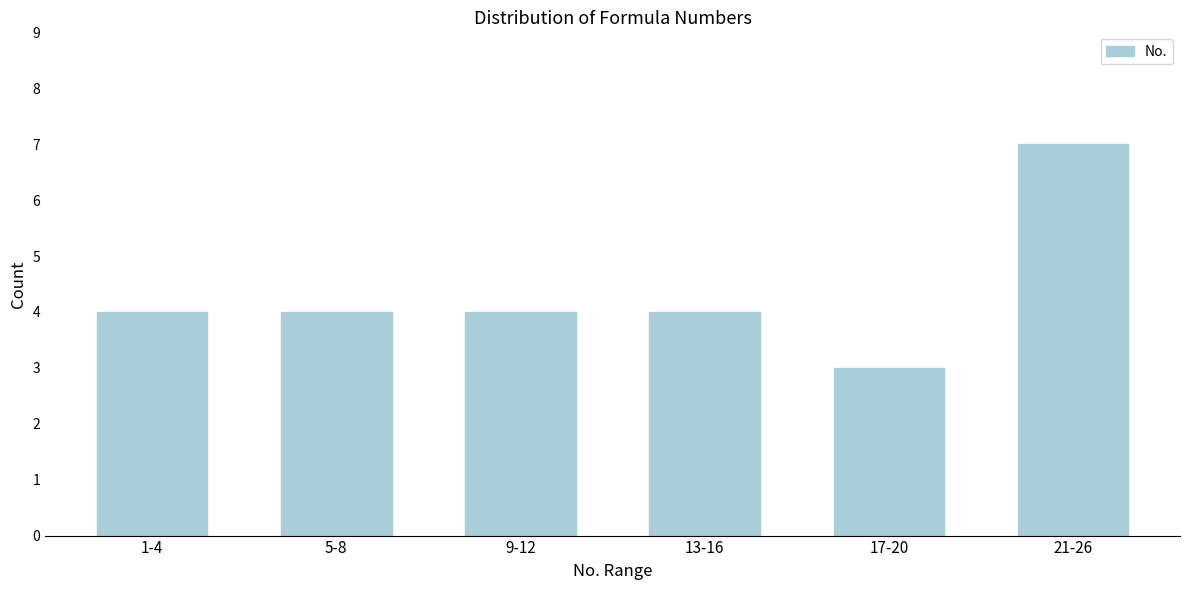

Reading left to right, extract all data points from this chart.

1-4=4	5-8=4	9-12=4	13-16=4	17-20=3	21-26=7